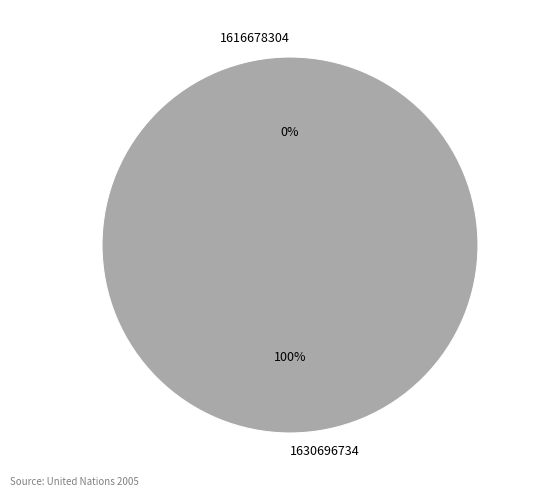

Does 1630696734 represent more than half of the total?

Yes